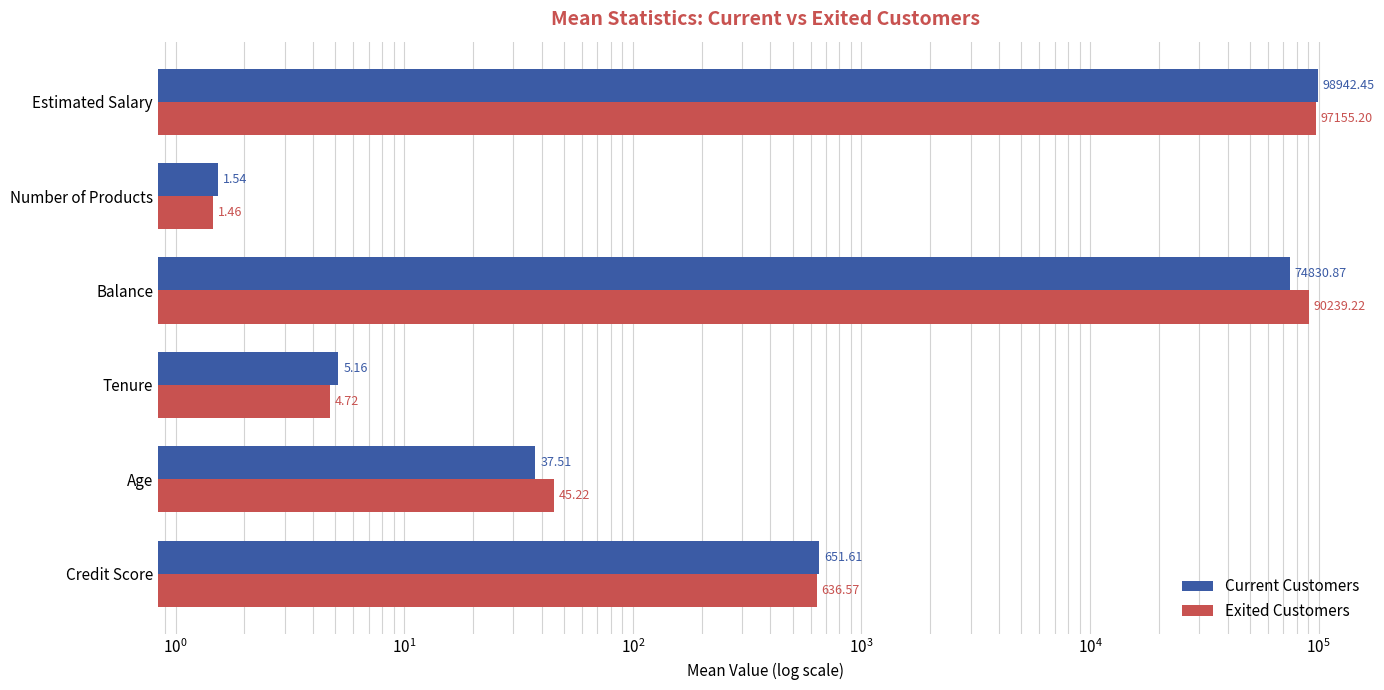

At Balance, list the series in order from smallest to largest.

Current Customers, Exited Customers